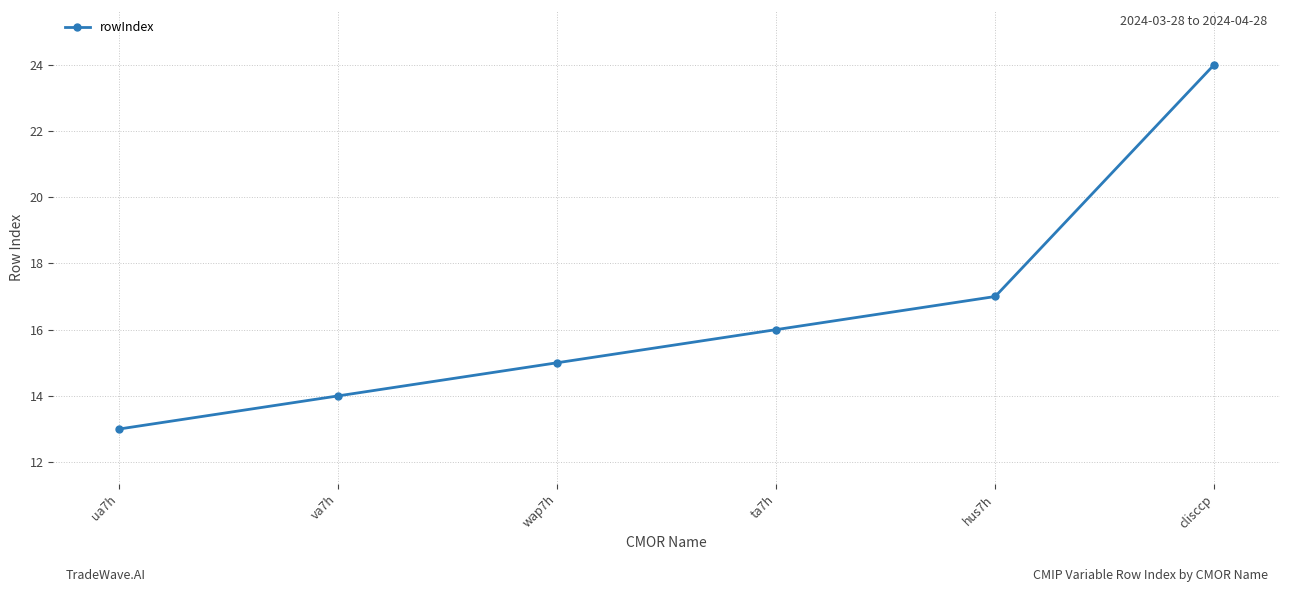

Is it true that the value at ua7h is 13?

True